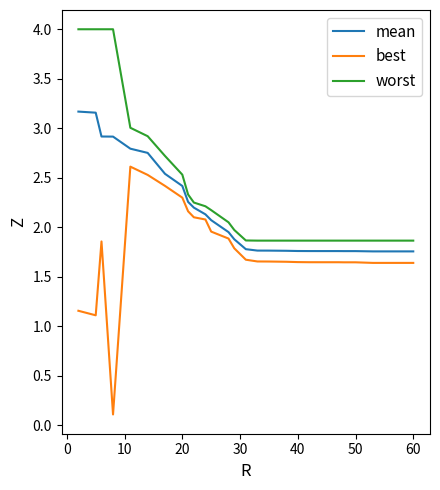

Which series has the largest total across all categories?

worst